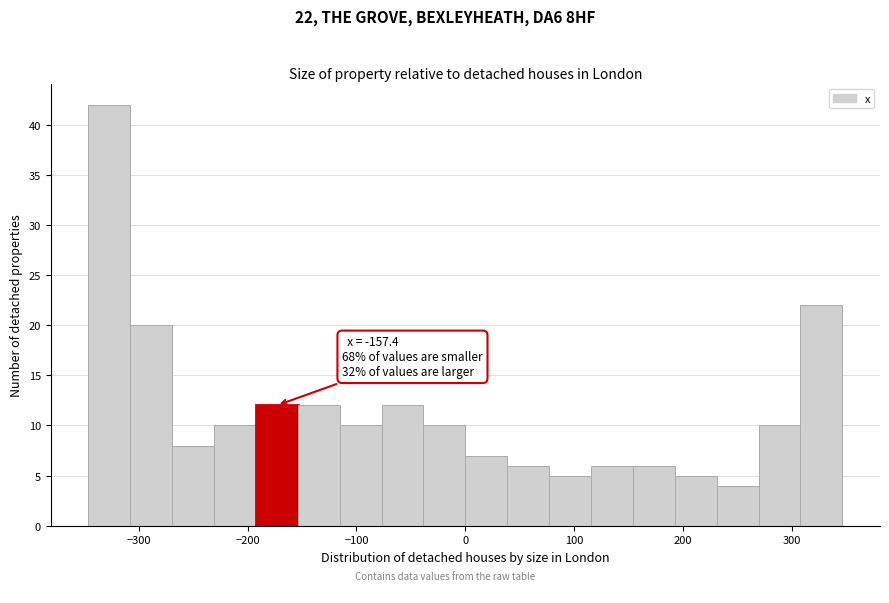

Around what value on the x-axis is the tallest bar? Give the approximate position of its centre, as read against the axis.

-330